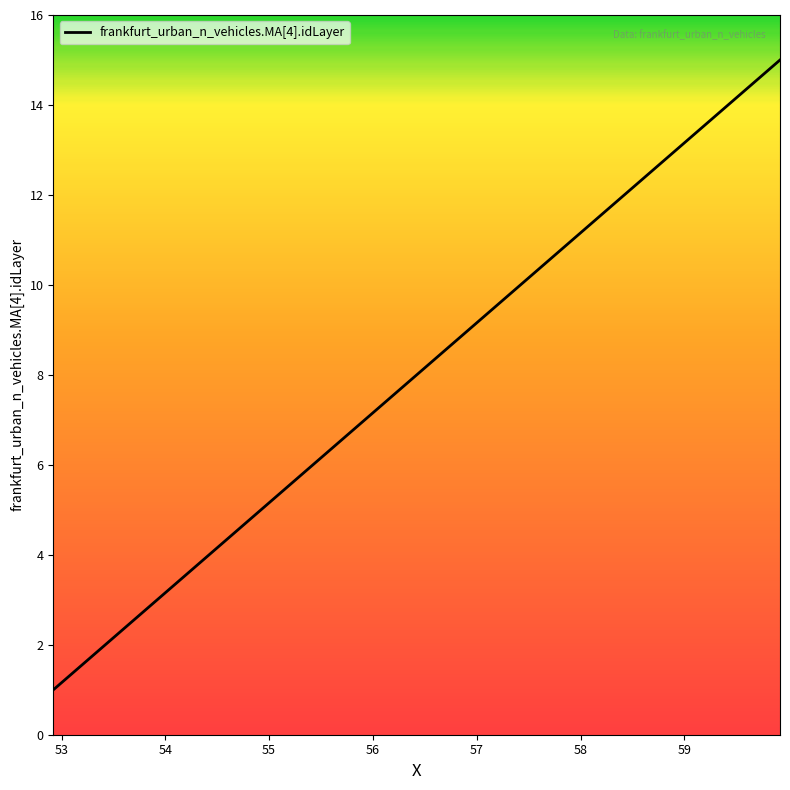

What is the difference between the maximum and minimum values?

14